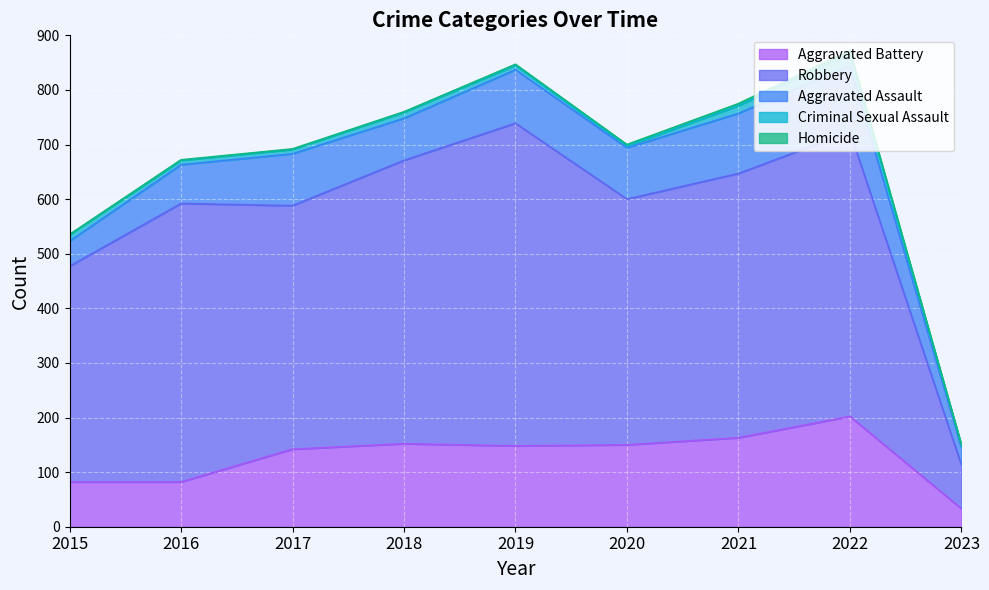

What is the maximum value shown in the chart?

591